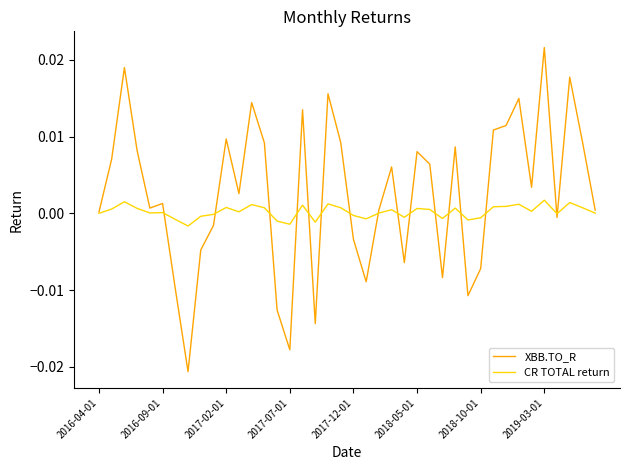

Rank the series by their average value, from highest to lowest.

XBB.TO_R, CR TOTAL return